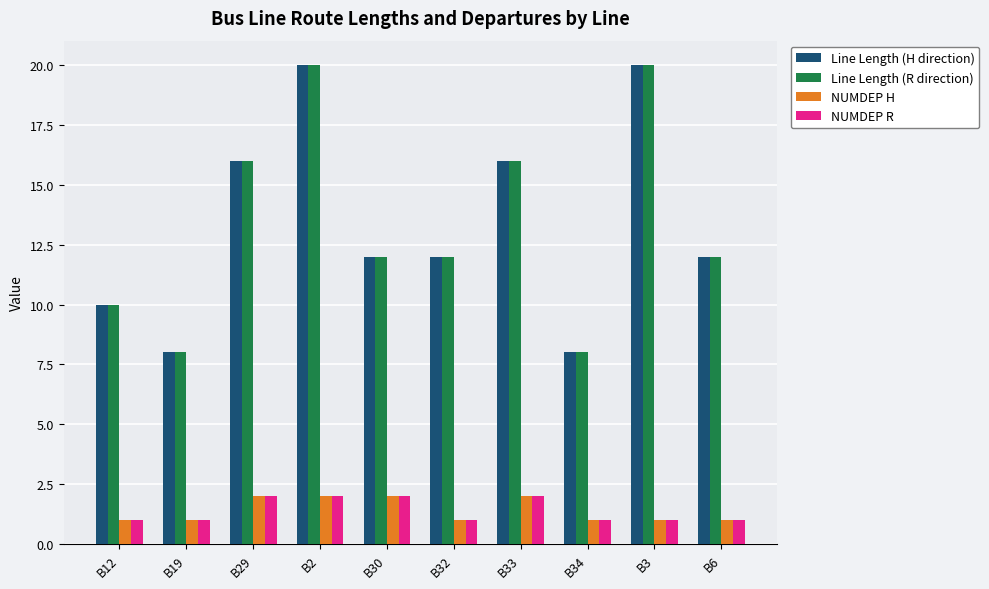

What position from the right is B6?

1